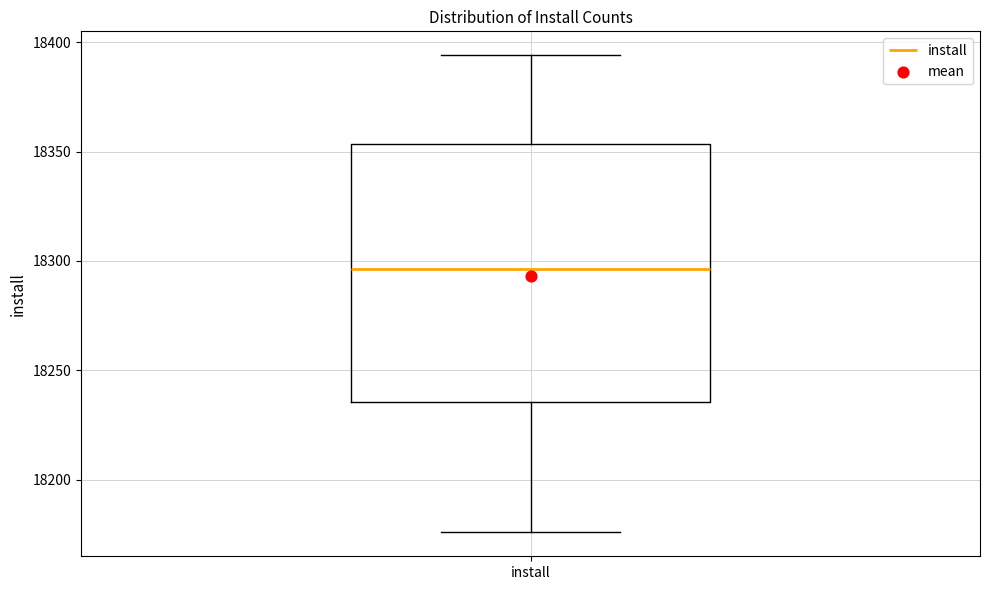

Transcribe this box plot: give where the median line is, the range the box spans, and where the two whiskers end, as read against the y-axis. The values are not printed on the chart, so give them approximately, as read against the axis.

median 18295, box 18235 to 18355, whiskers 18175 to 18395